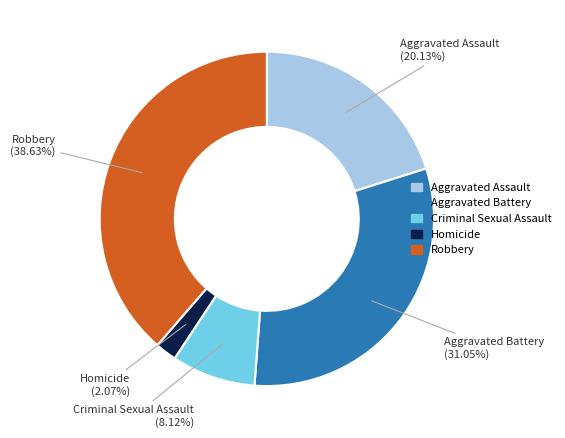

What percentage do Criminal Sexual Assault and Robbery together represent?

46.8%